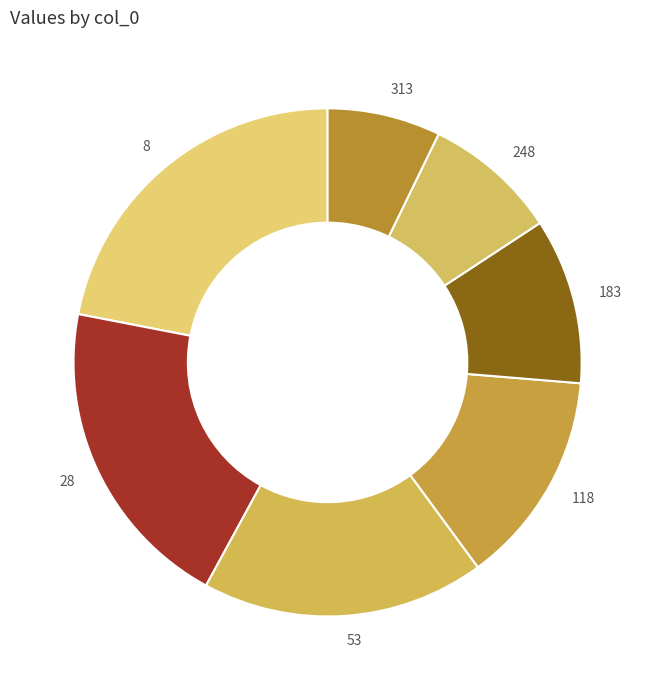

True or false: 28 accounts for 12% of the total.

False